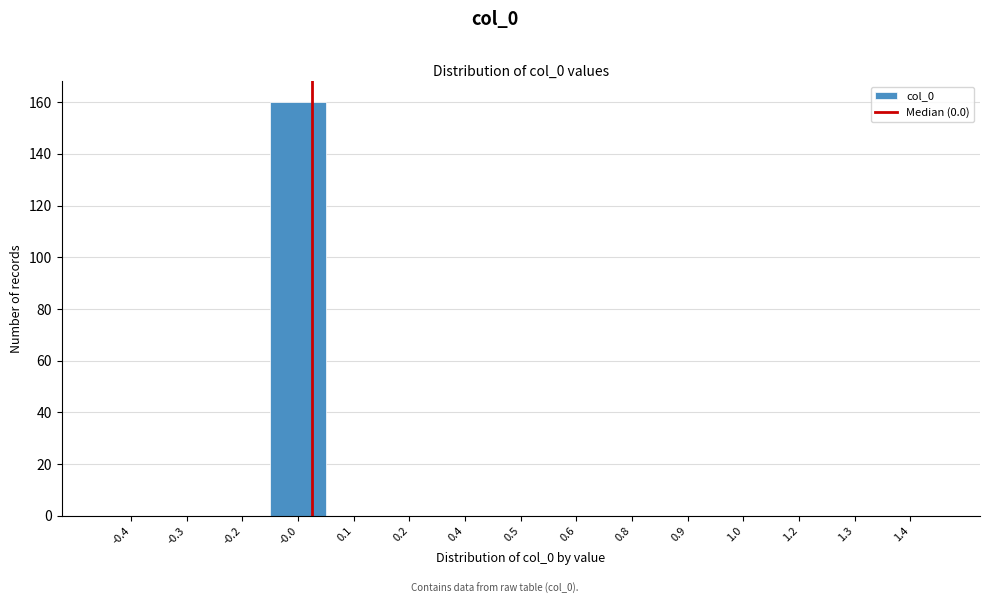

Reading left to right, extract all data points from this chart.

-0.4=0	-0.3=0	-0.2=0	-0.0=160	0.1=0	0.2=0	0.4=0	0.5=0	0.6=0	0.8=0	0.9=0	1.0=0	1.2=0	1.3=0	1.4=0